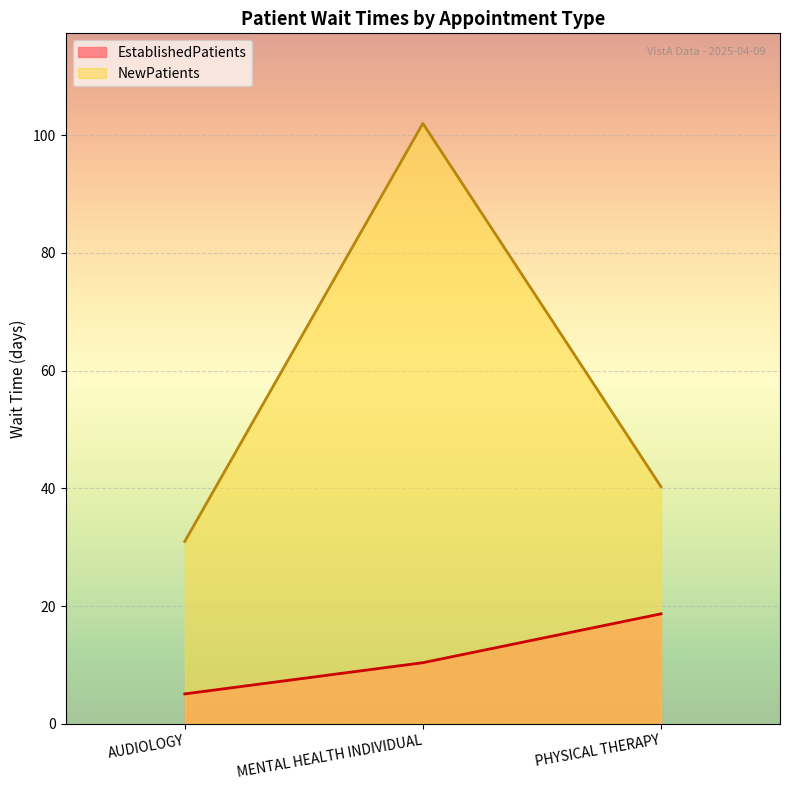

What is the approximate value of EstablishedPatients at AUDIOLOGY?

5.1